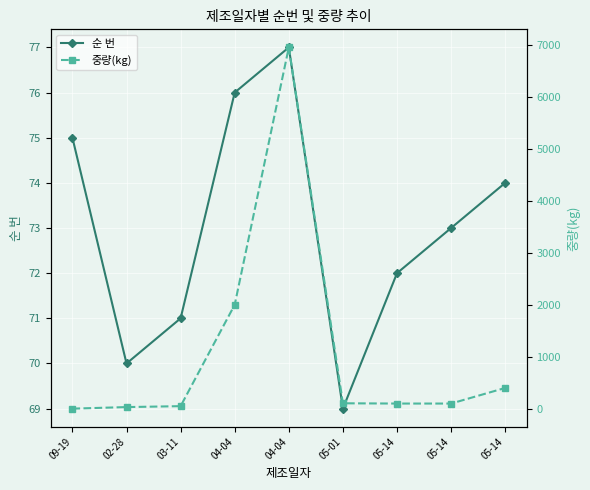

Reading right to left, transcribe all the data shown in this chart.

순 번: 74	73	72	69	77	76	71	70	75
중량(kg): 400	100	100	105	6950	2000	50	32	2